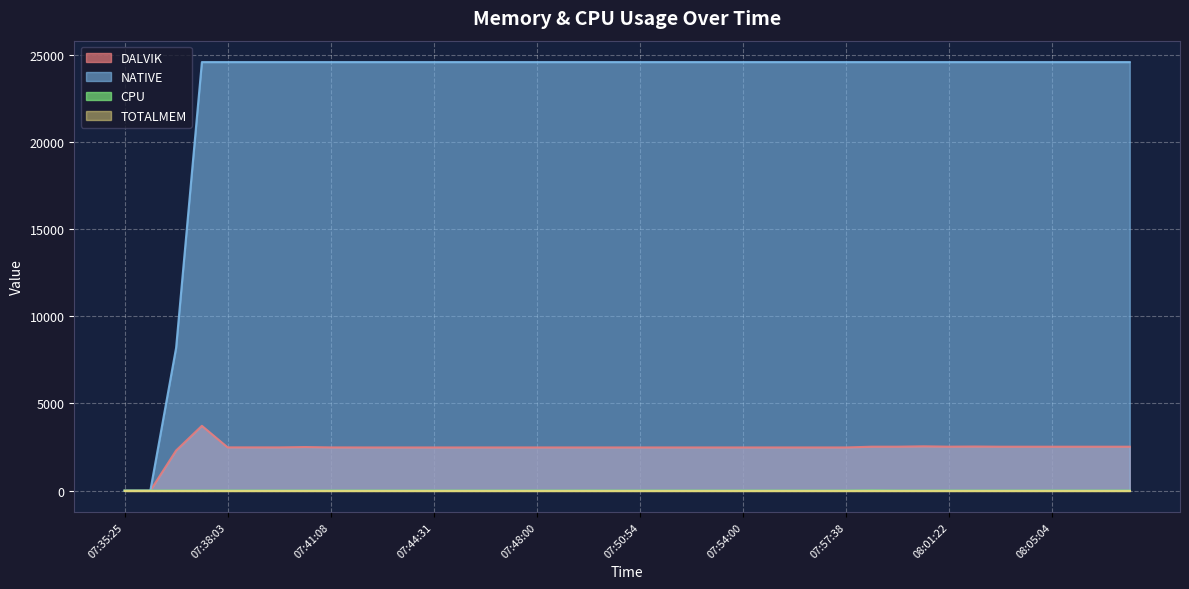

What is the total value across all series at 07:57:38?

27053.0